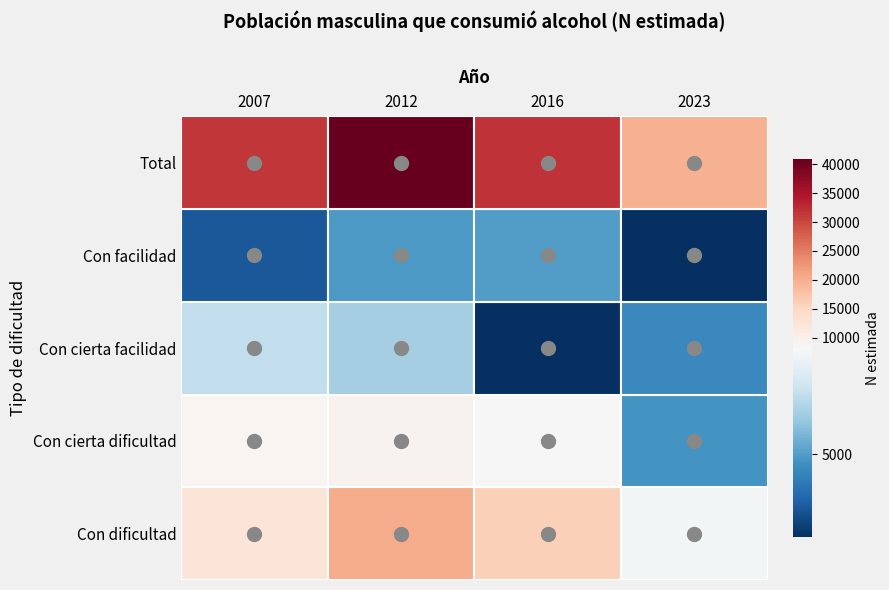

What is the difference between the Con facilidad values at 2007 and 2012?

1545